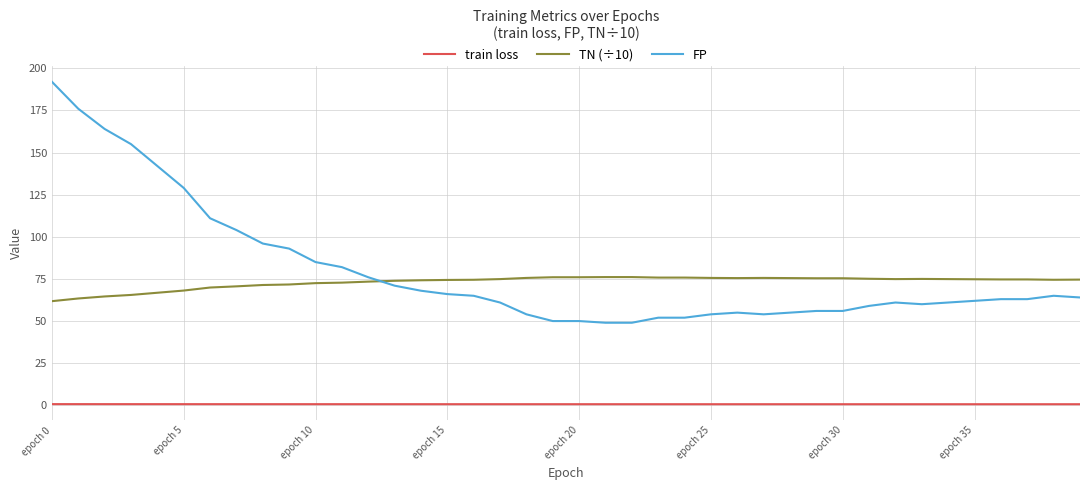

List the series in order of their peak value, highest first.

FP, TN (÷10), train loss